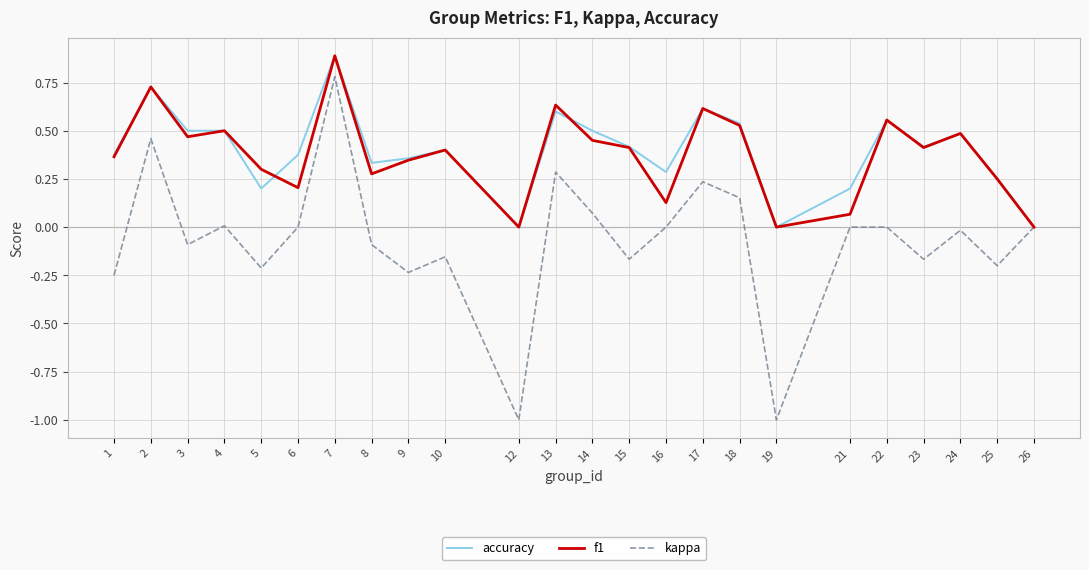

Which series has the widest spread of values?

kappa